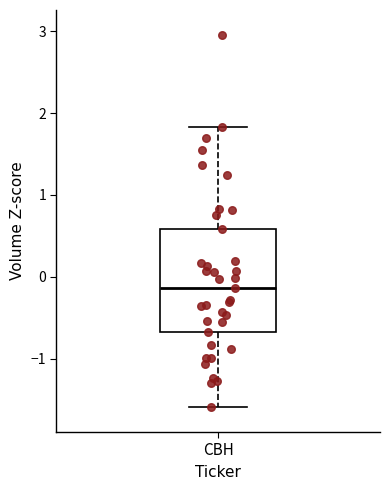

Where is the upper edge of the box for CBH on the y-axis? The values are not printed on the chart, so give them approximately, as read against the axis.

0.6